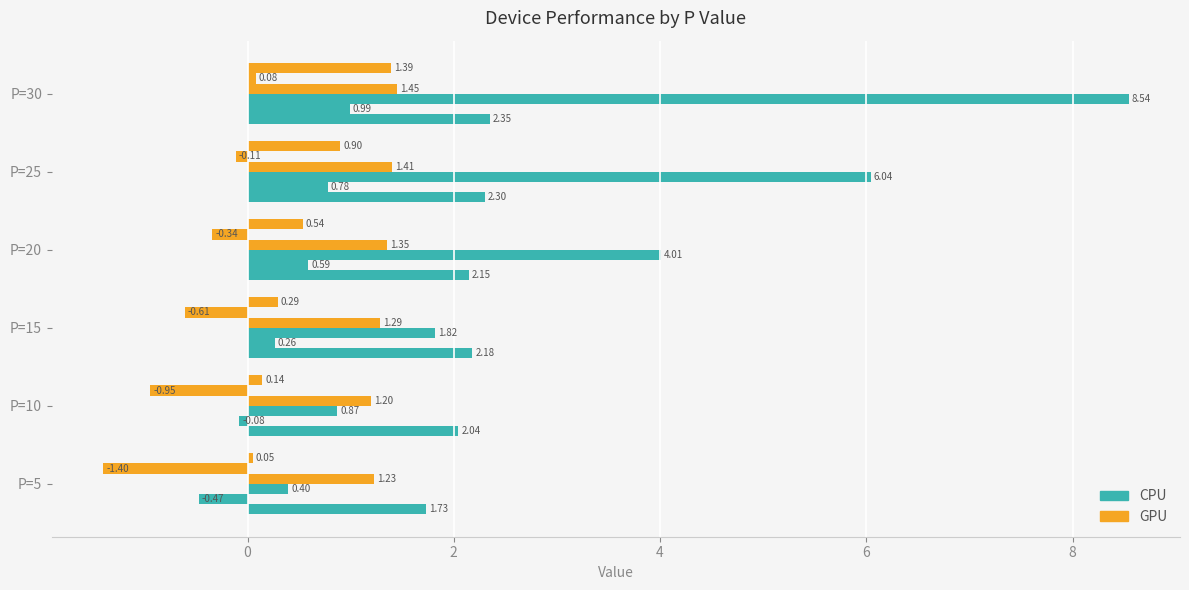

How many data points does each series have?

6